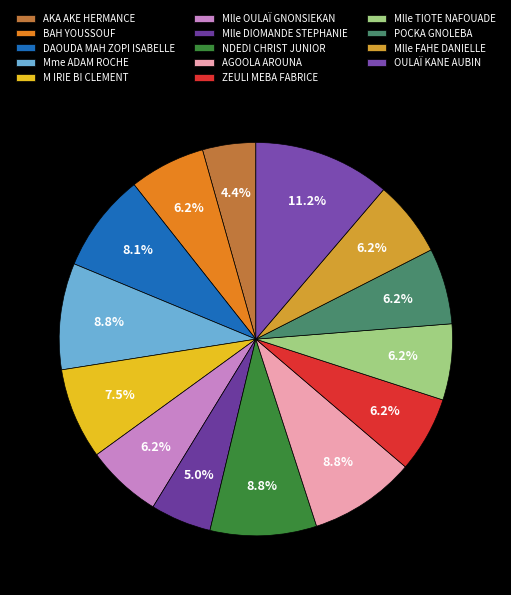

Does AKA AKE HERMANCE account for over 50% of the chart?

No